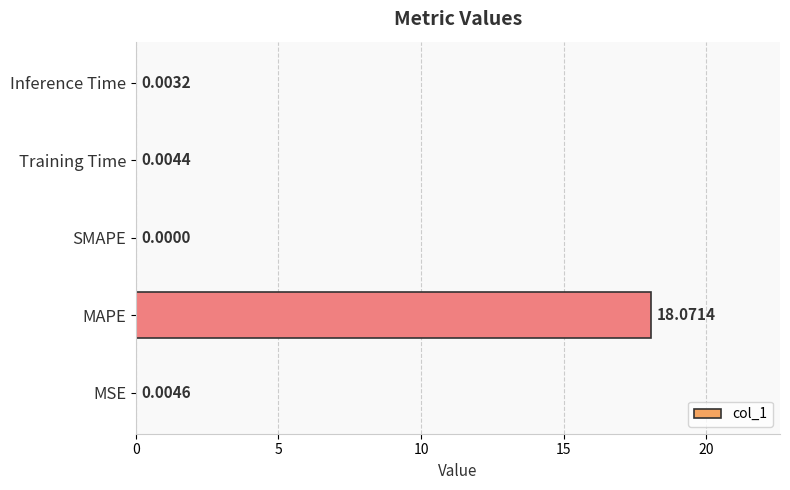

What is the change in value from MAPE to Training Time?

-18.1